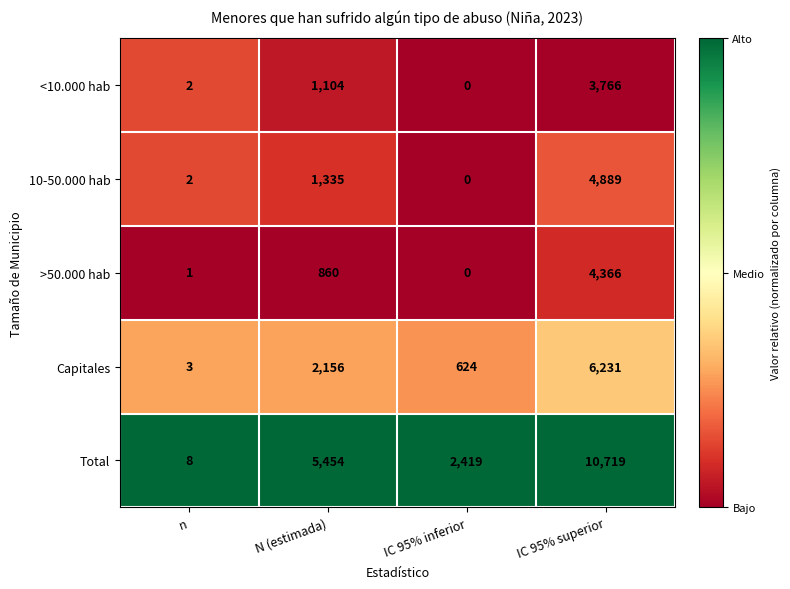

Which label corresponds to the largest value in the chart?

IC 95% superior